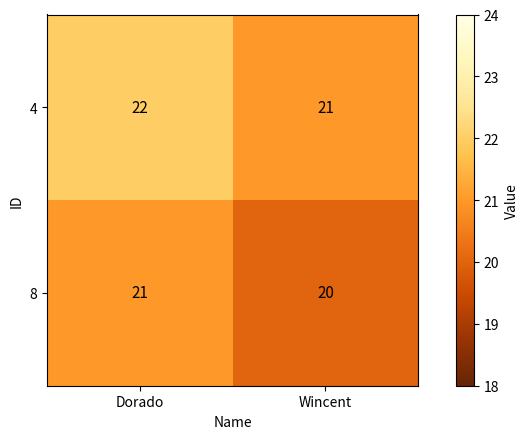

What is the smallest value displayed?

20